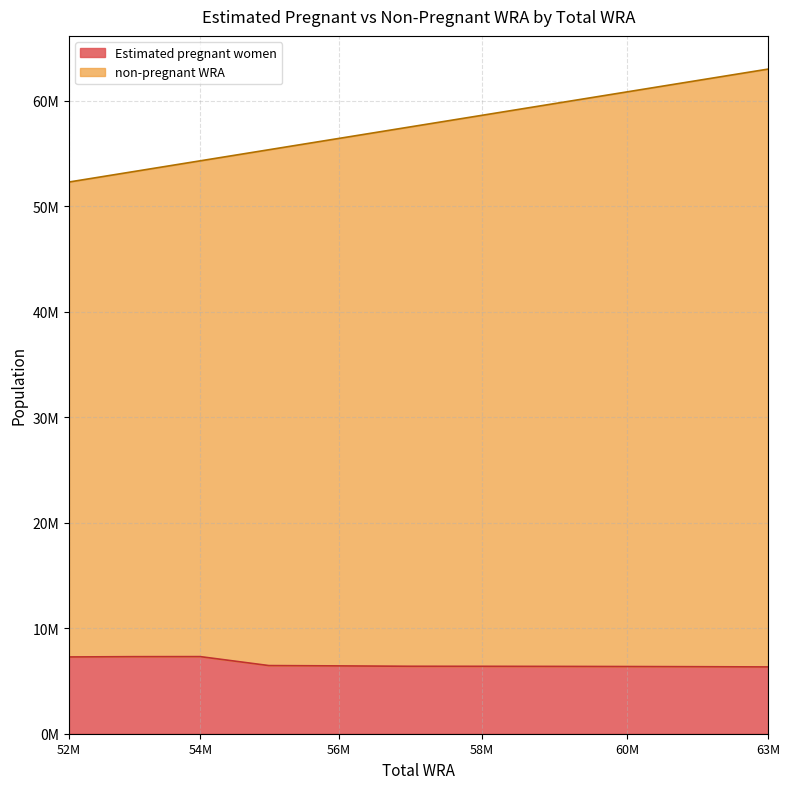

Rank the series by their average value, from highest to lowest.

non-pregnant WRA, Estimated pregnant women